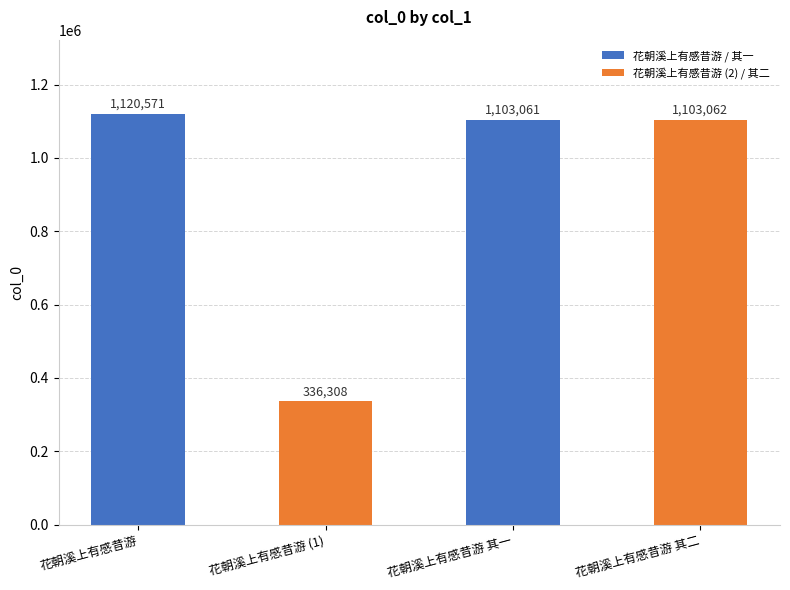

Is it true that the value at 花朝溪上有感昔游 其二 is 1103062?

True